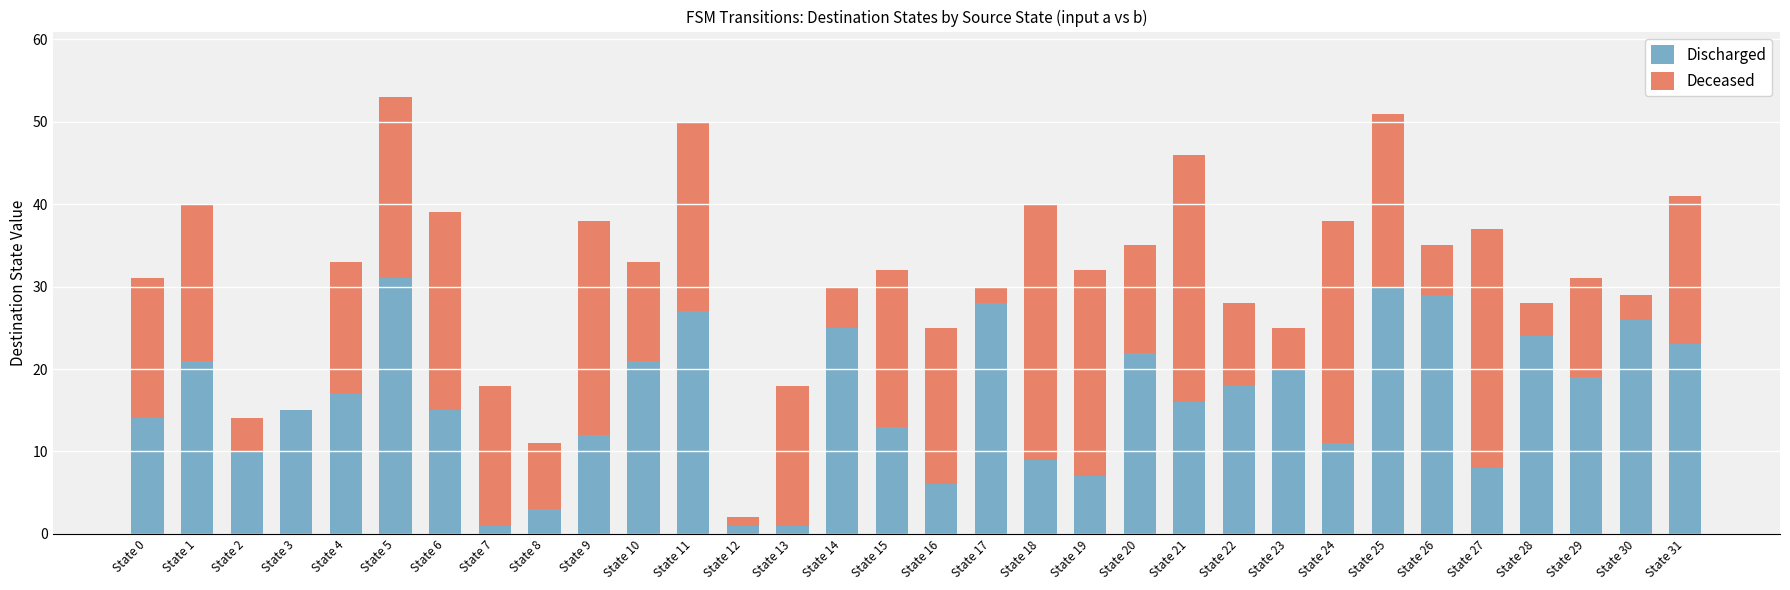

What are all the series names shown in the legend?

Discharged, Deceased